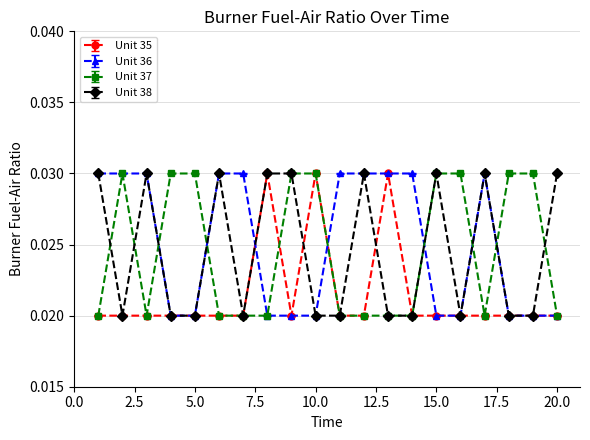

How many Unit 37 values are between 0 and 1?

20